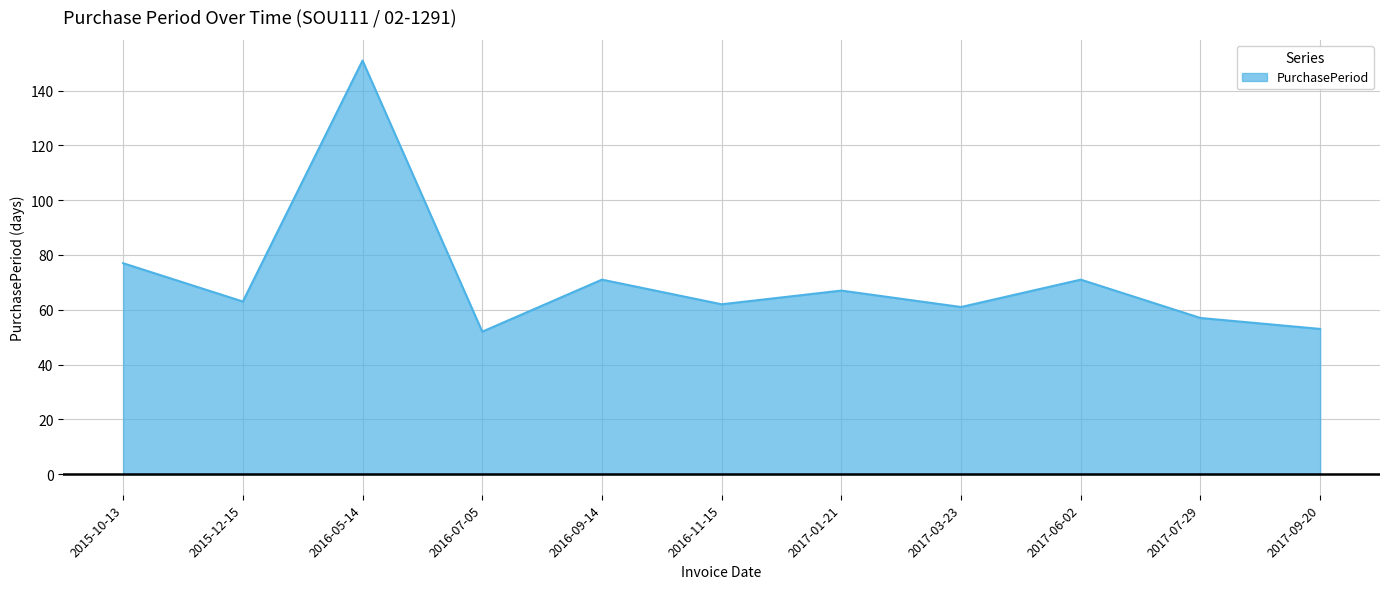

What is the difference between the maximum and second lowest values?

98